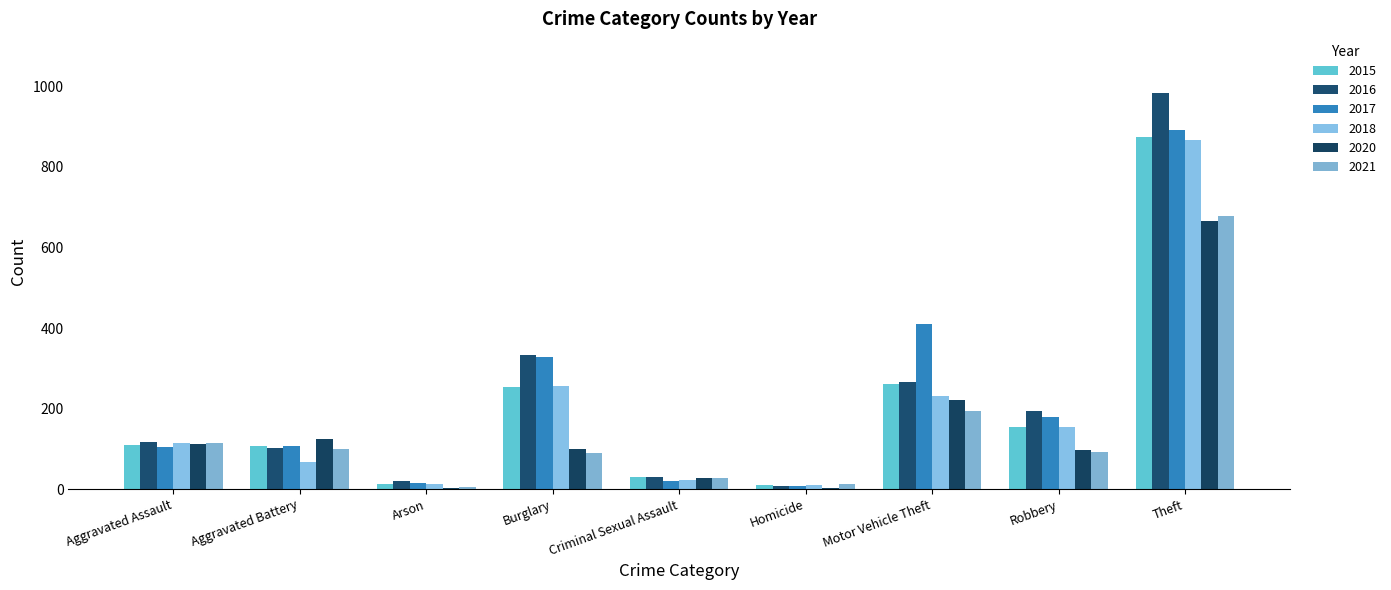

Which series changed the most between Aggravated Assault and Motor Vehicle Theft?

2017